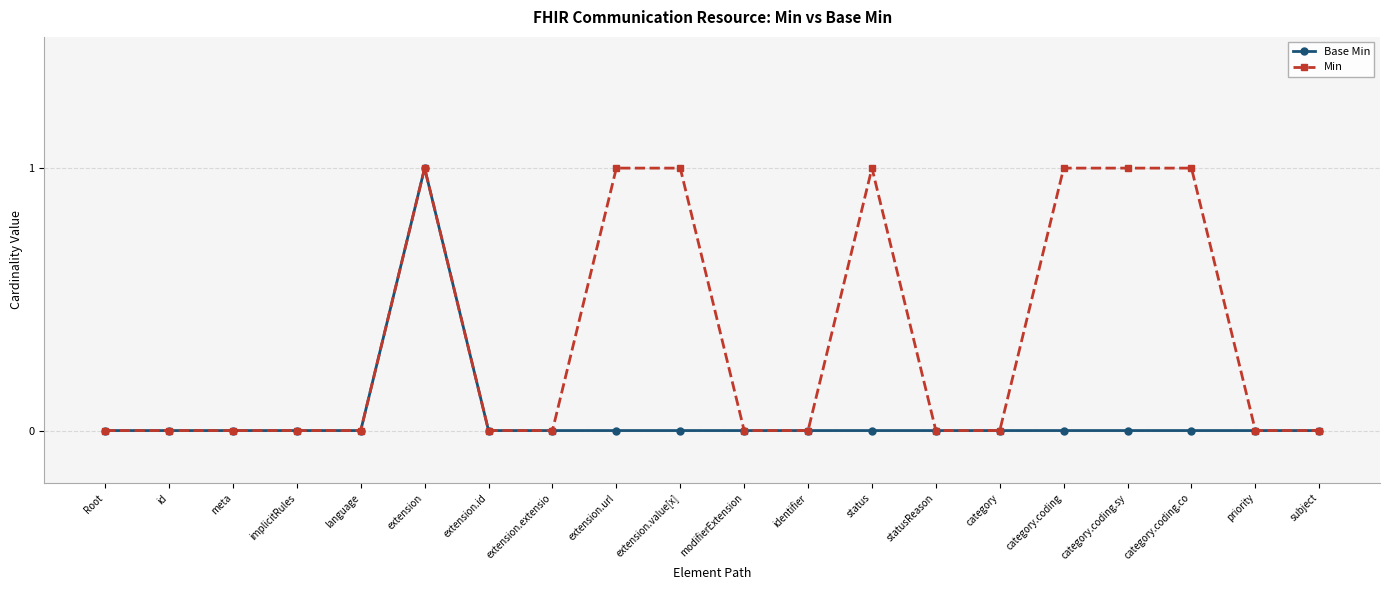

True or false: Min has more than 0 points higher than both neighbors.

True